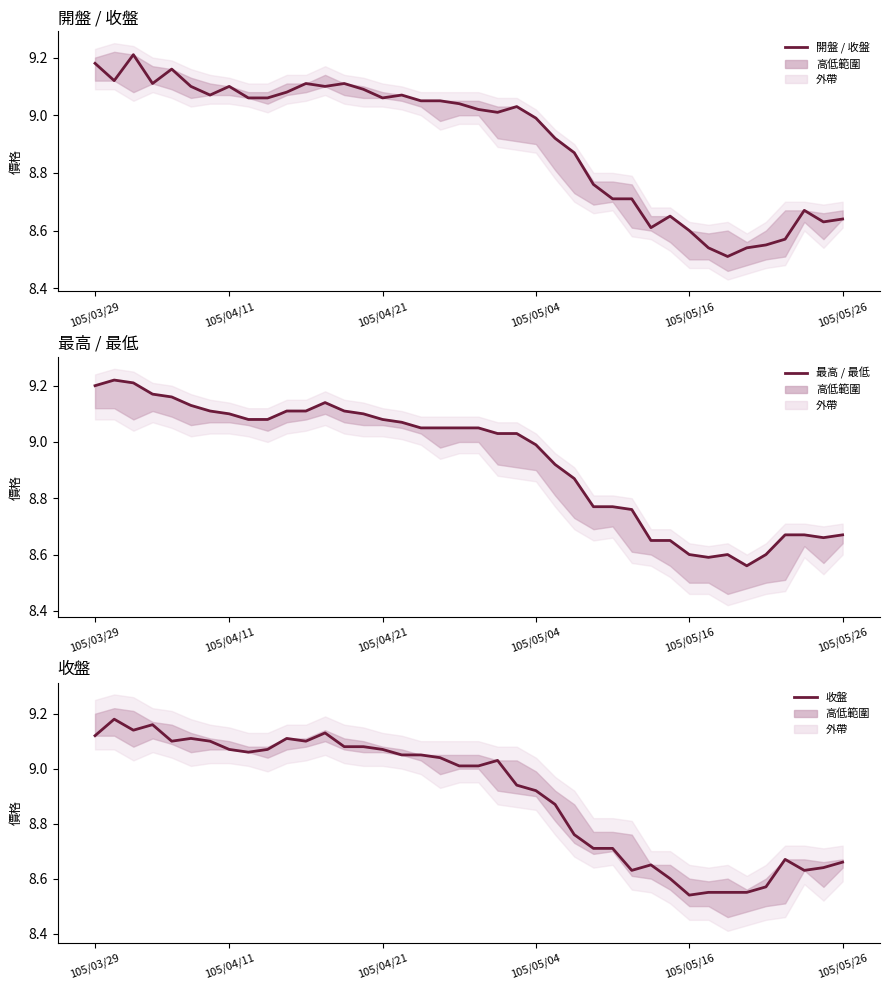

Is the value of 最高 / 最低 at 13 greater than the value of 收盤 at 18?

Yes